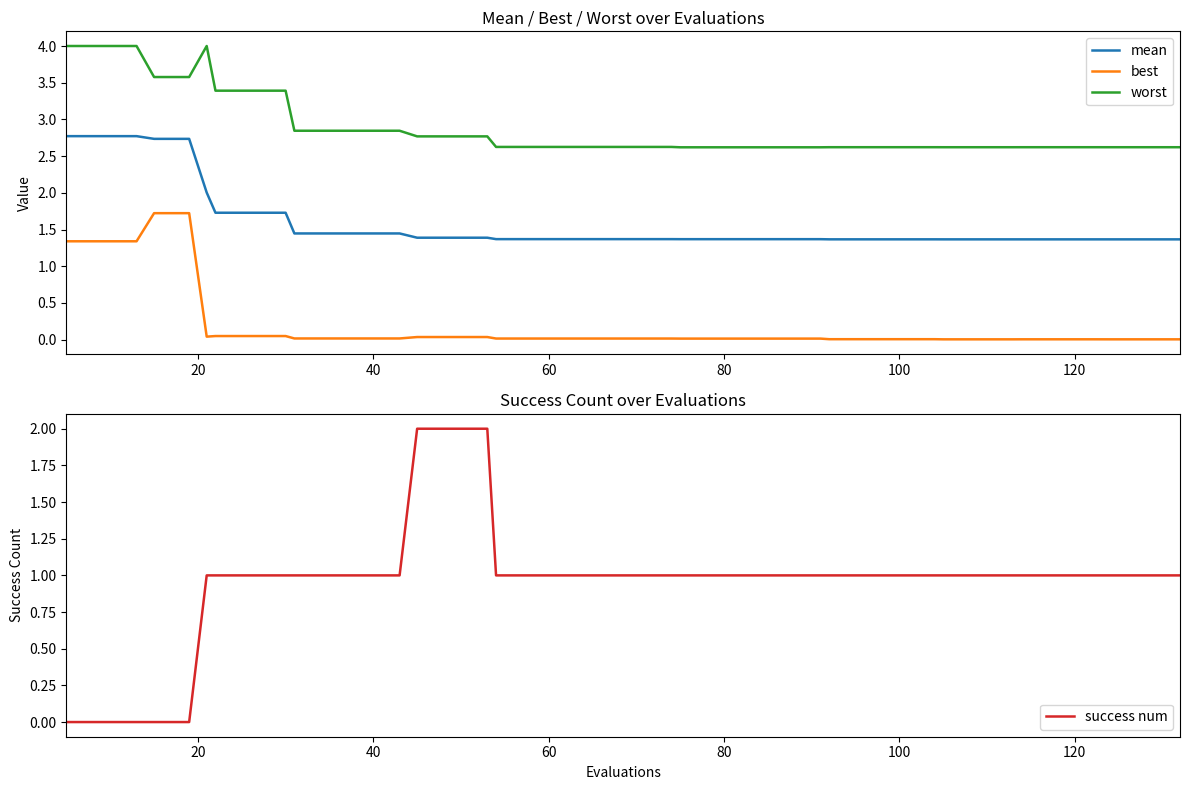

Rank the series by their maximum value, from lowest to highest.

best, success num, mean, worst